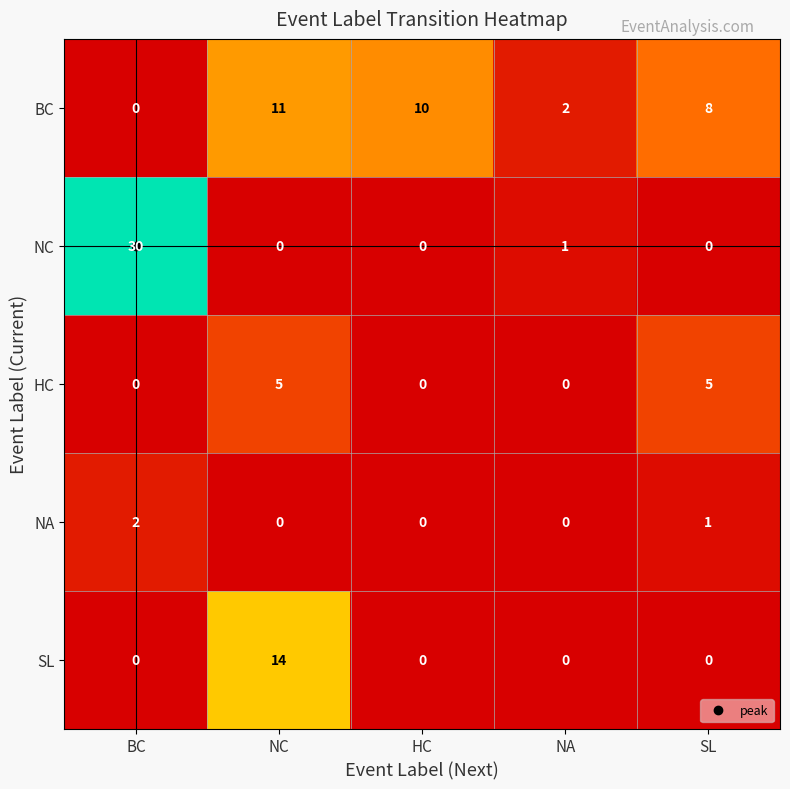

At which label is BC closest to 5?

NA